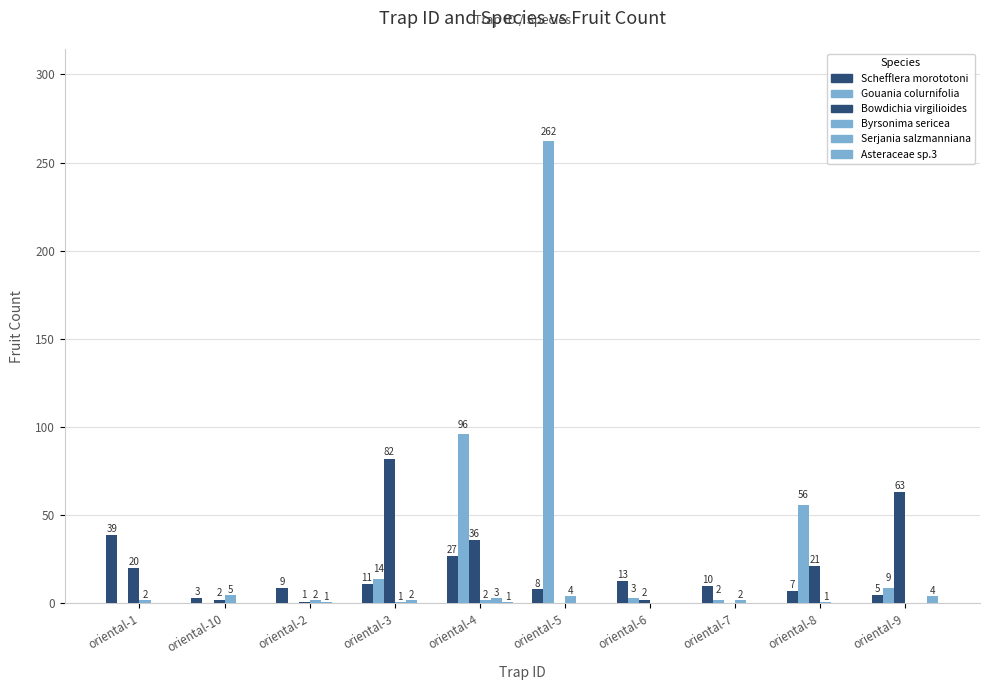

Are the bars horizontal?

No